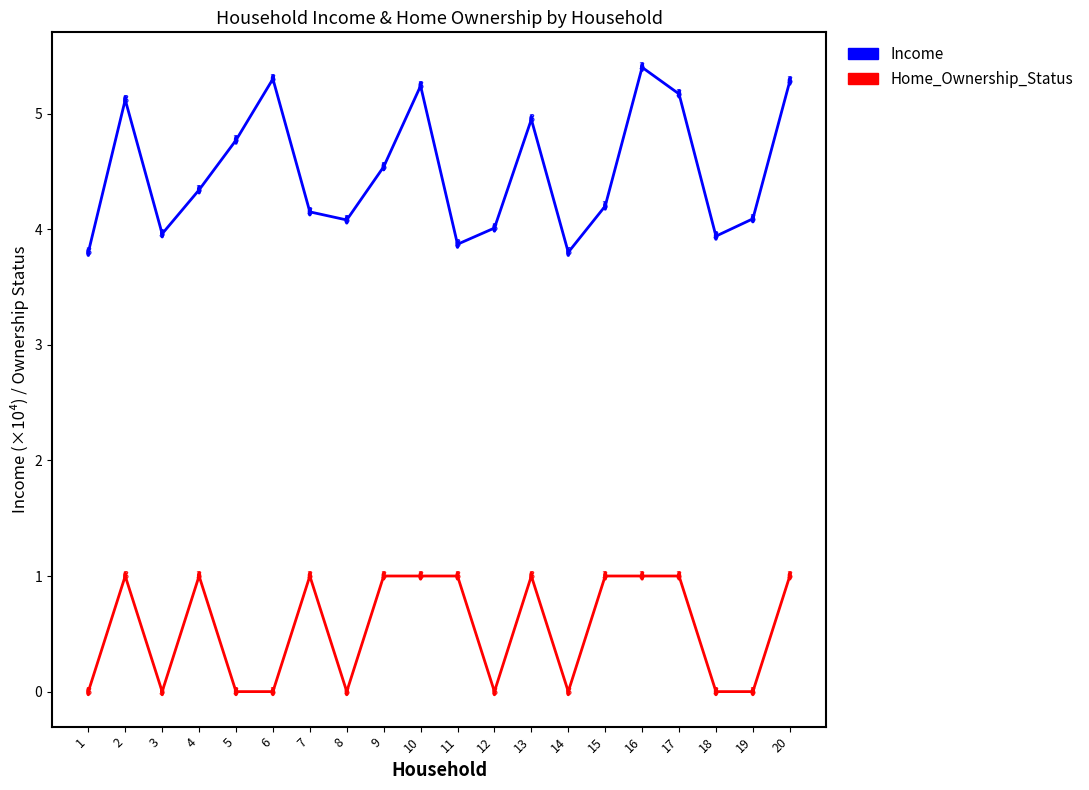

Is it true that Income equals 7.3 at 17?

False